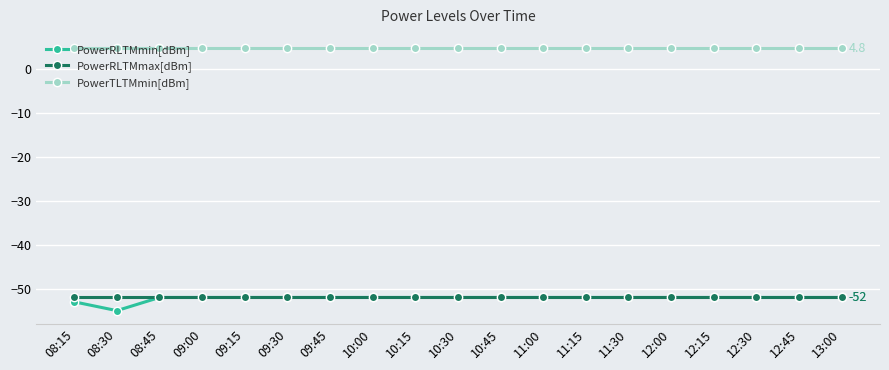

What is the total value across all series at 10:00?

-99.2